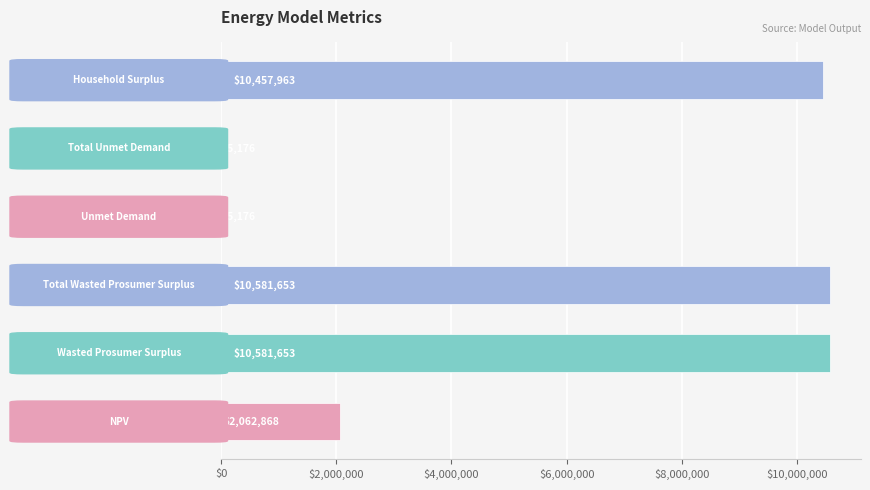

What is the minimum value shown in the chart?

5176.2